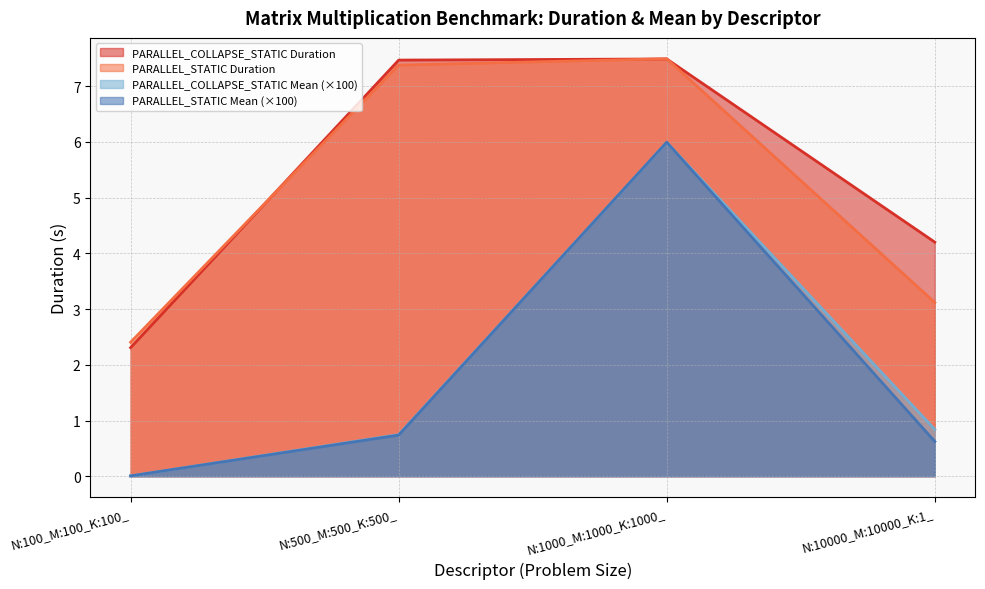

Which series ends up on top after the final intersection of PARALLEL_COLLAPSE_STATIC Duration and PARALLEL_STATIC Duration?

PARALLEL_COLLAPSE_STATIC Duration